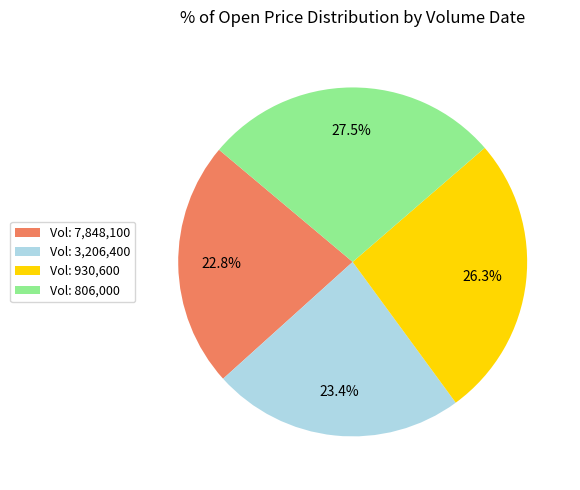

Does Vol: 3,206,400 account for over 50% of the chart?

No